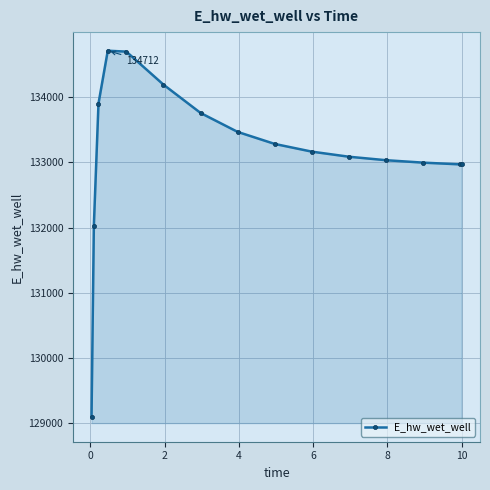

True or false: there are more than 0 points higher than both neighbors.

True